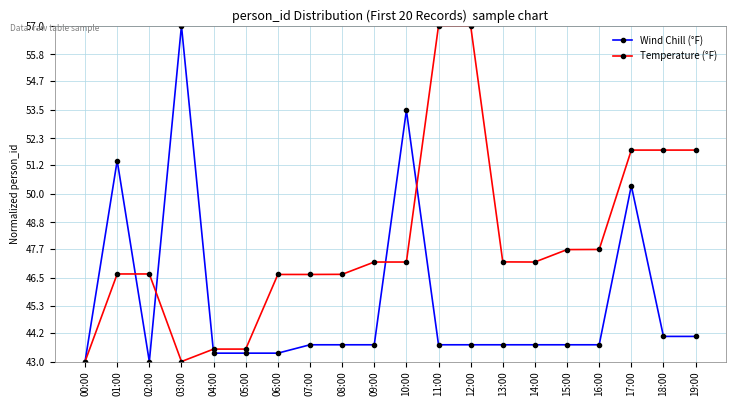

What is the smallest value displayed?

43.0